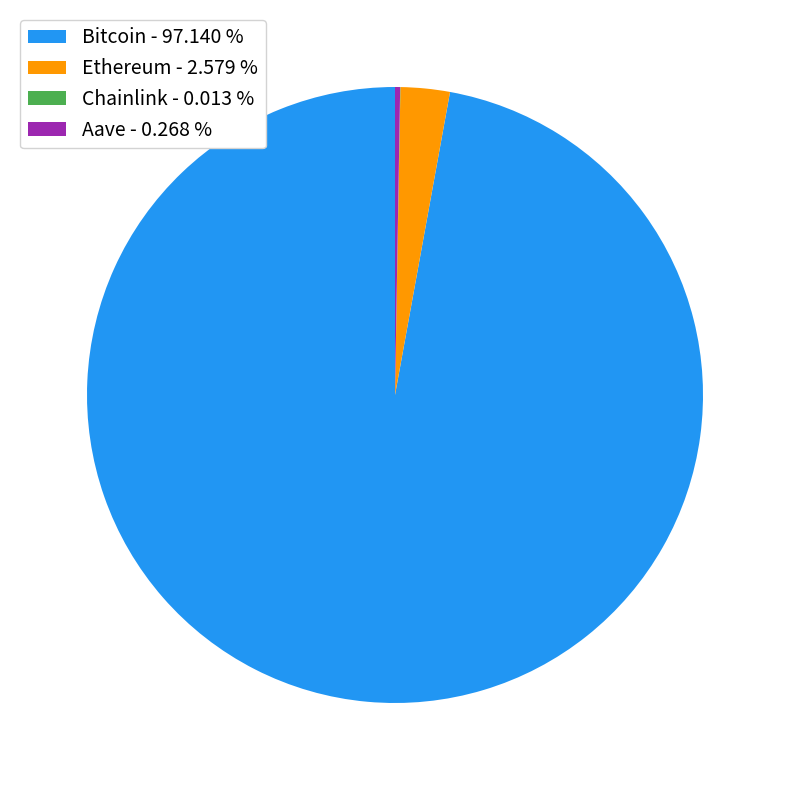

Which category accounts for the majority?

Bitcoin